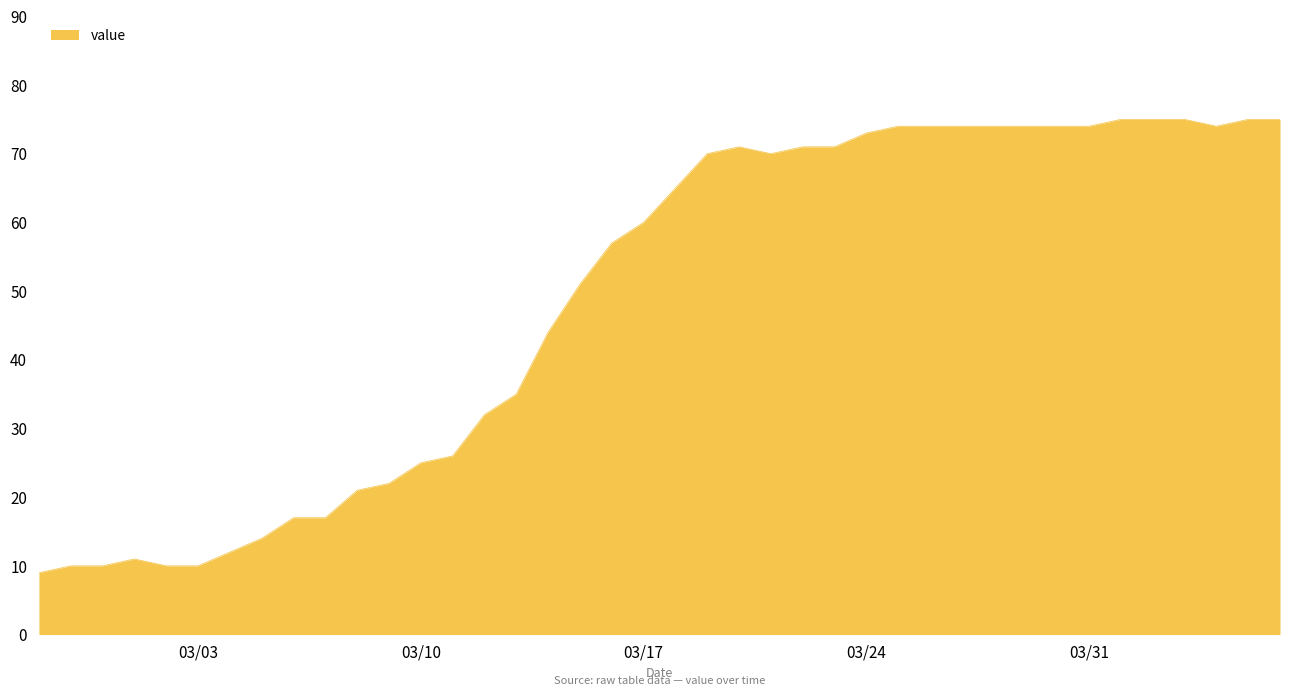

What is the smallest value displayed?

9